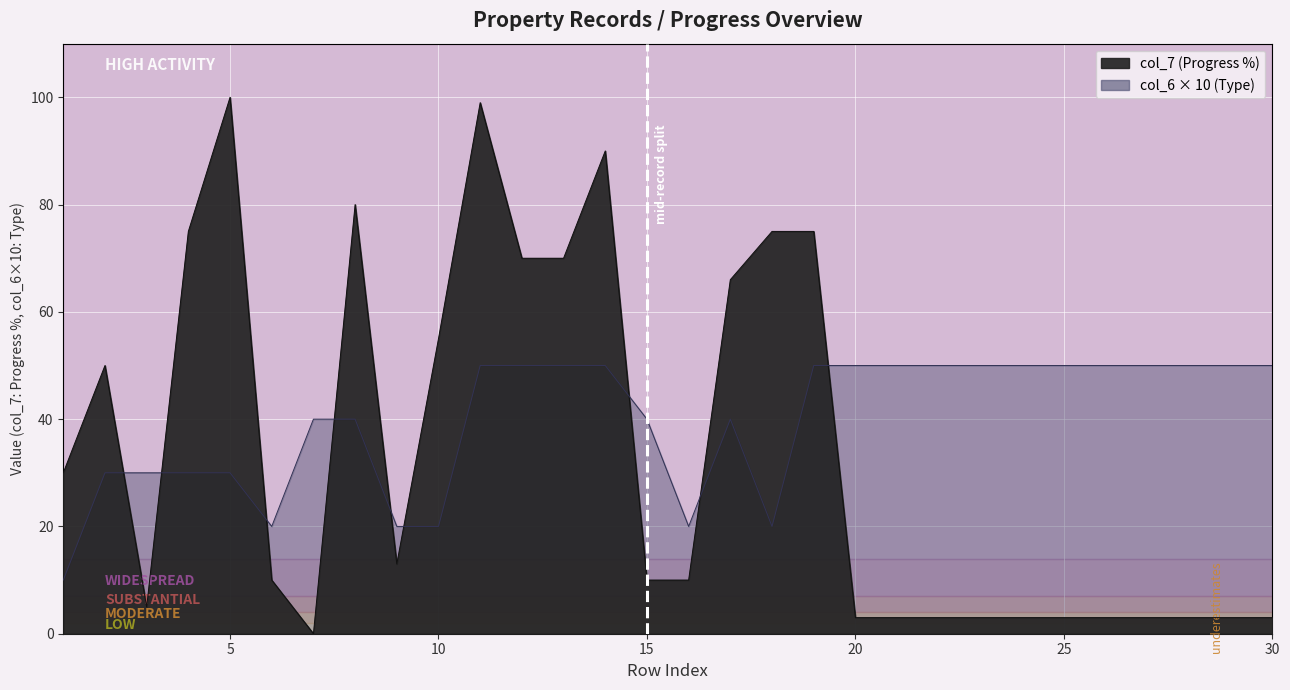

Which series has the largest range (max minus min)?

col_7